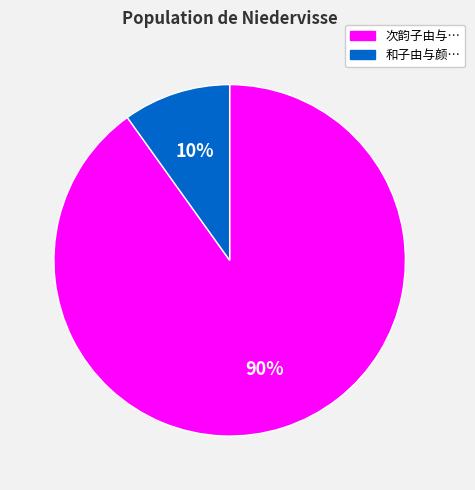

How many segments does this pie chart have?

2